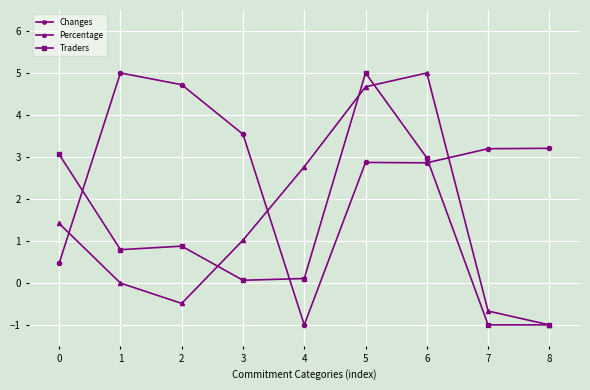

What is the highest value of the Traders series?

5.0